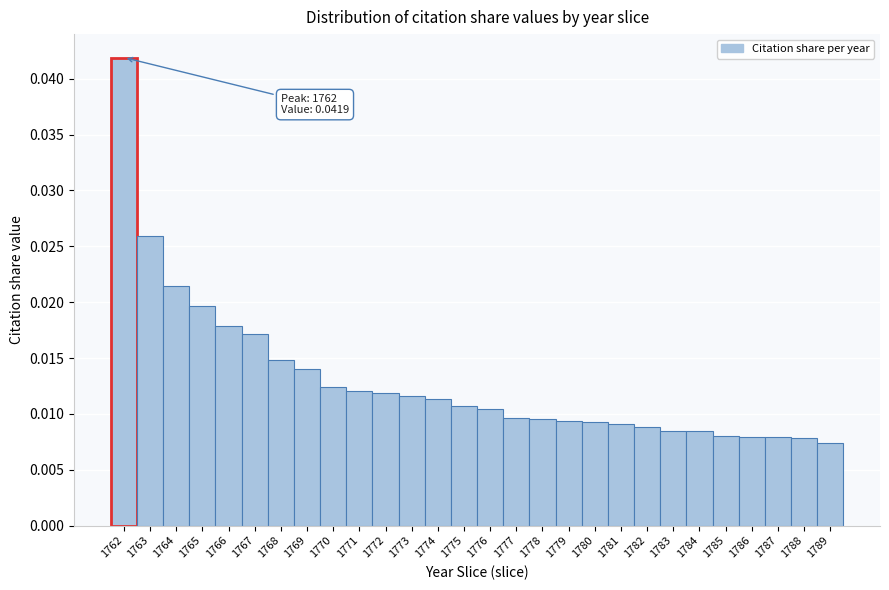

Count the values in the range 0 to 1.

28